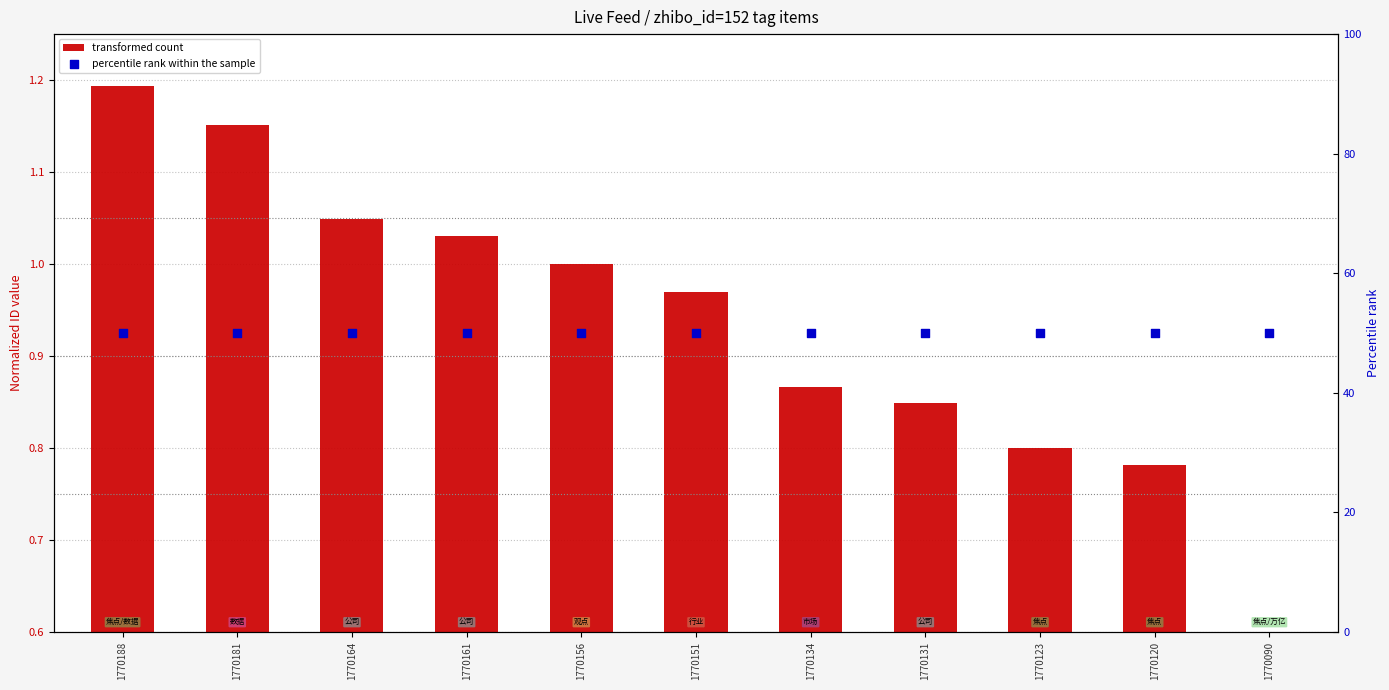

What is the total value across all series at 1770151?

51.0